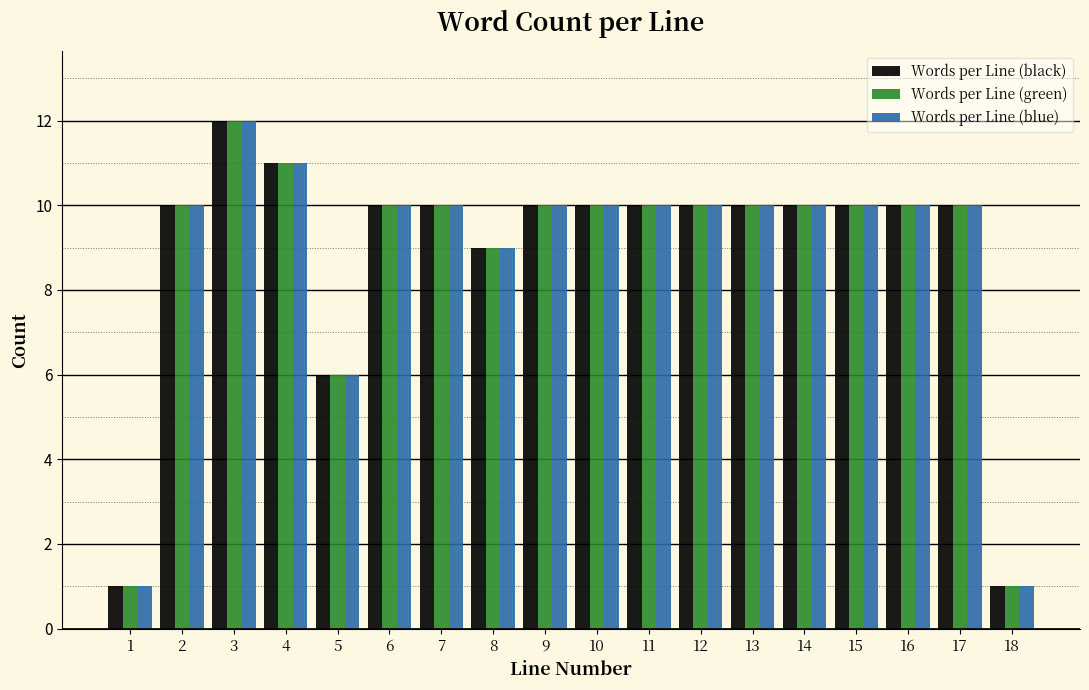

What is the total value across all series at 2?

30